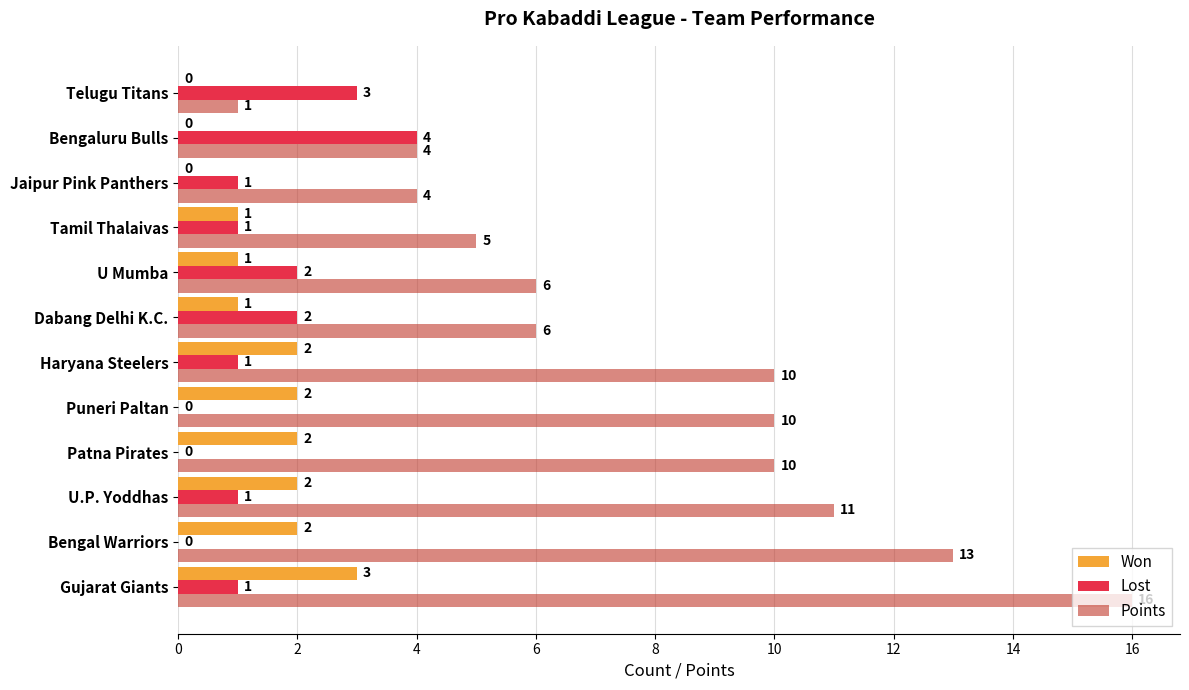

What is the sum of the Lost values at Puneri Paltan and Bengaluru Bulls?

4